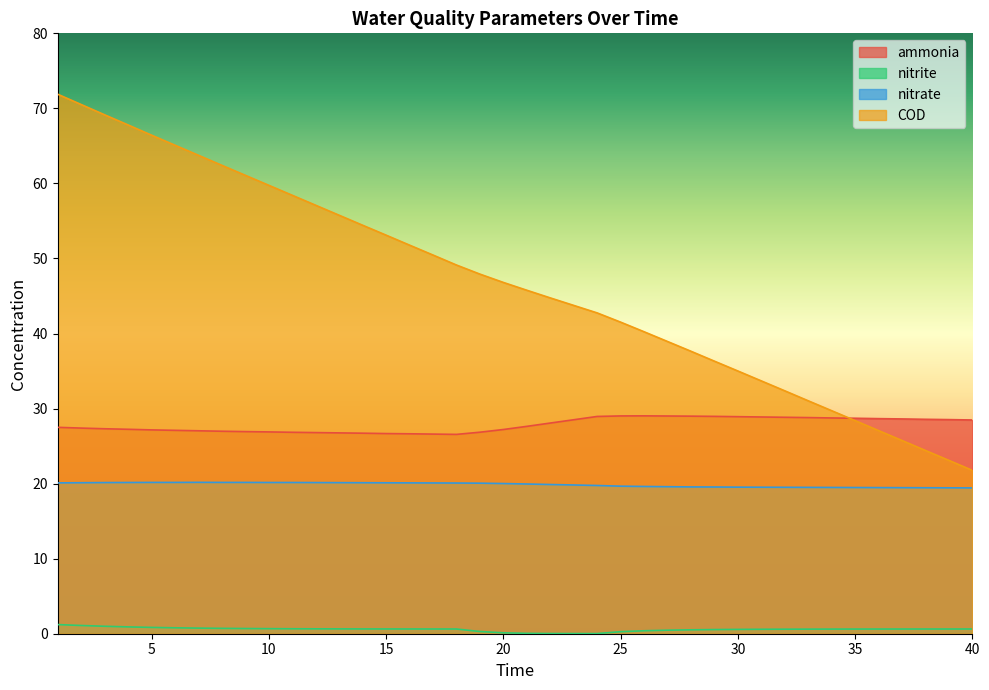

What is the approximate value of COD at 2?

70.5